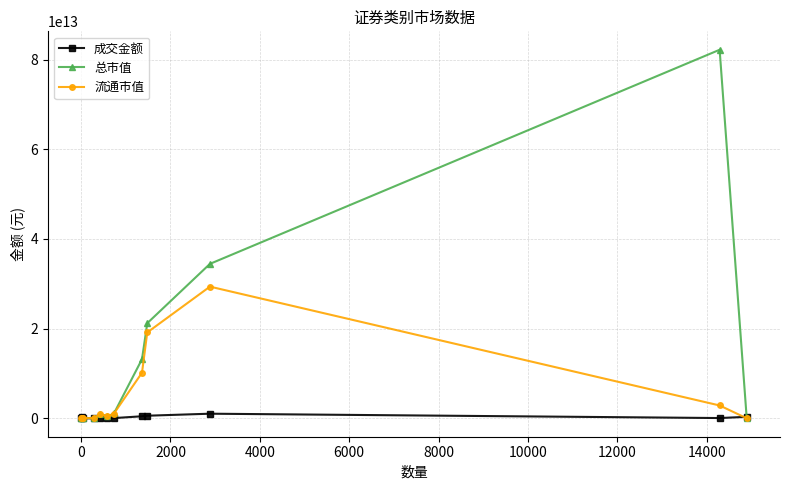

Which series has the largest range (max minus min)?

总市值